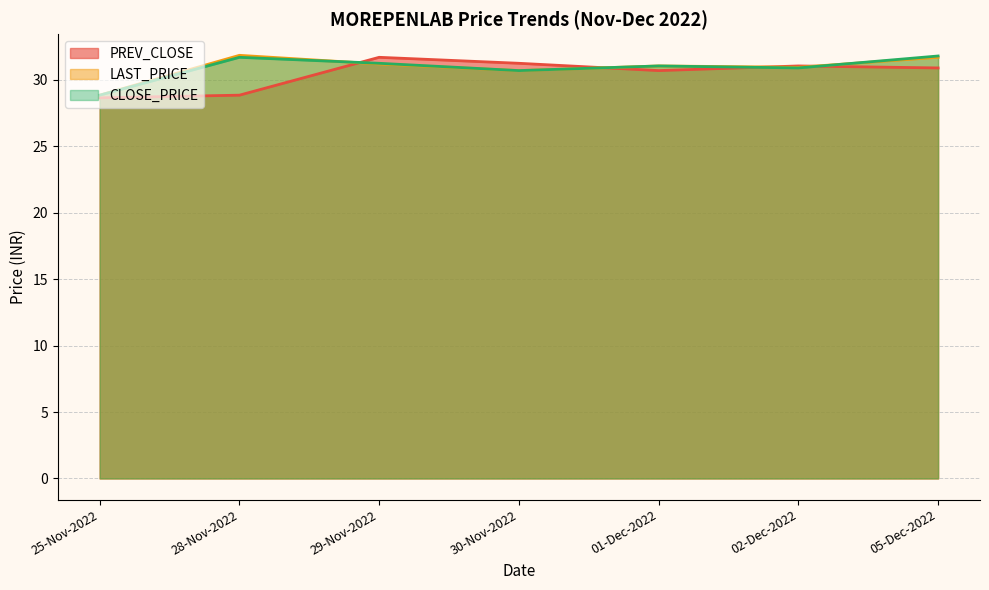

Which series has the largest total across all categories?

LAST_PRICE